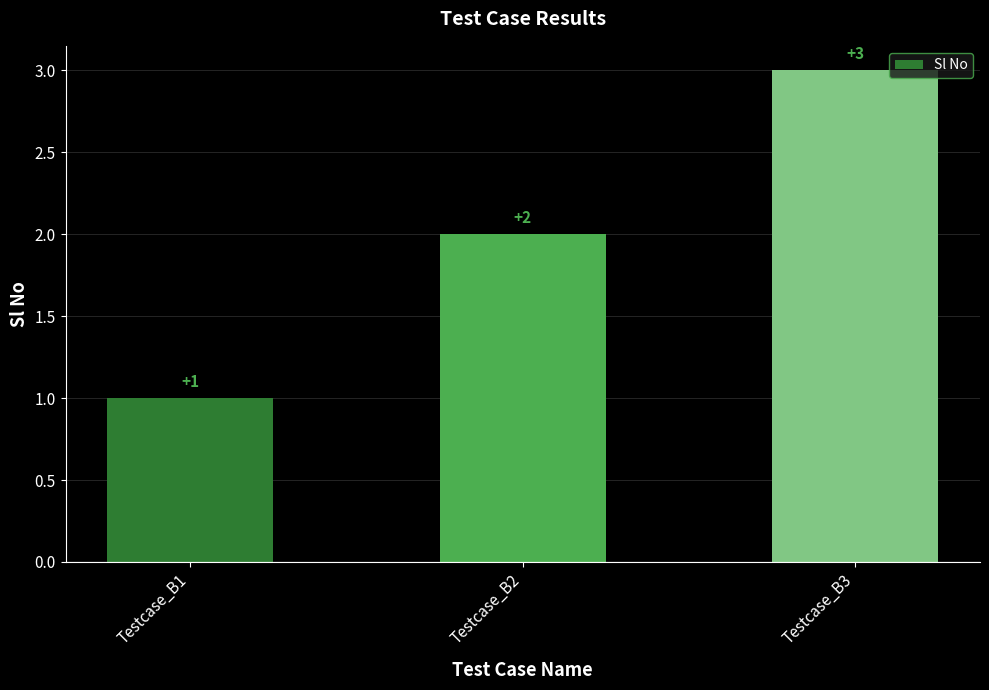

What is the maximum value shown in the chart?

3